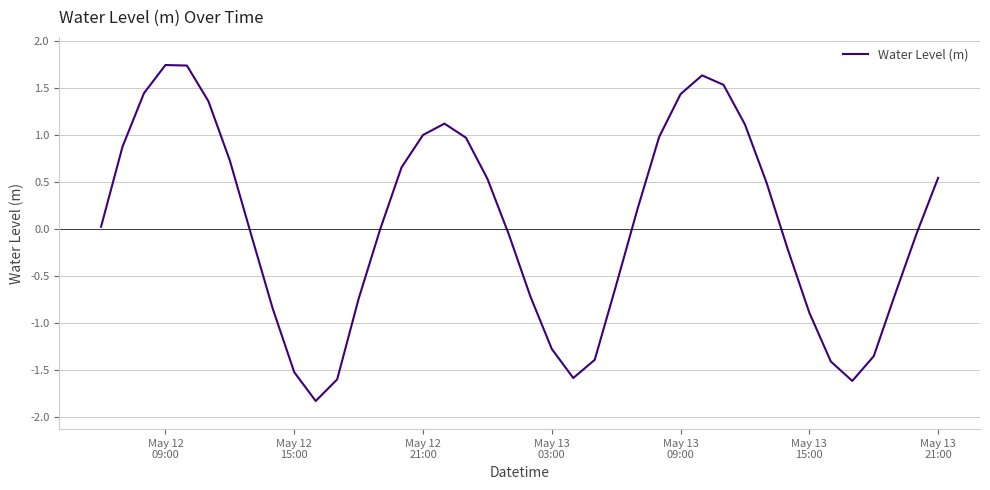

How many series are shown in this chart?

1